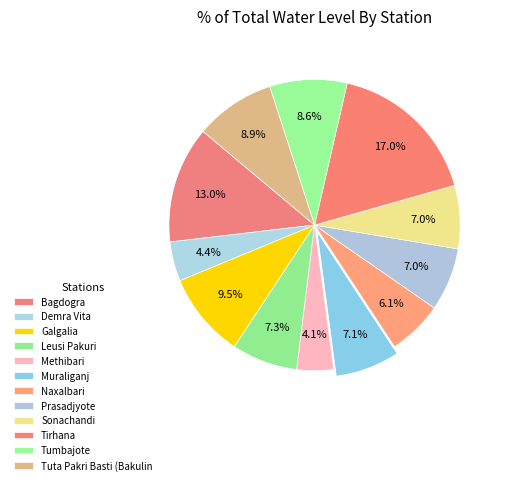

Rank the categories by value from highest to lowest.

Tirhana, Bagdogra, Galgalia, Tuta Pakri Basti (Bakulin, Tumbajote, Leusi Pakuri, Muraliganj, Prasadjyote, Sonachandi, Naxalbari, Demra Vita, Methibari